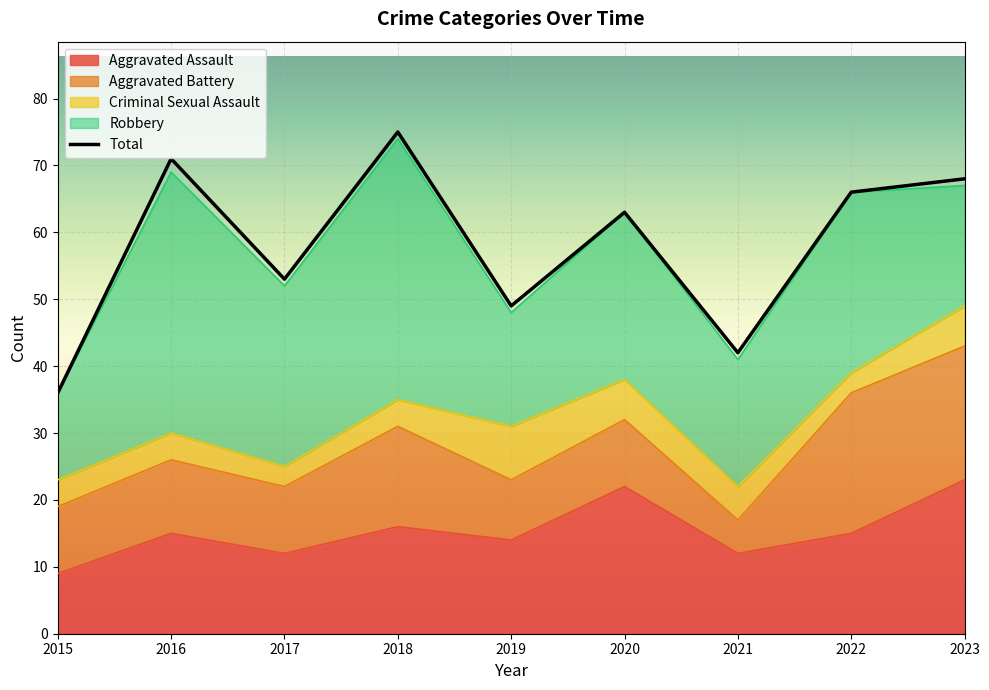

How many lines are shown in the chart?

5